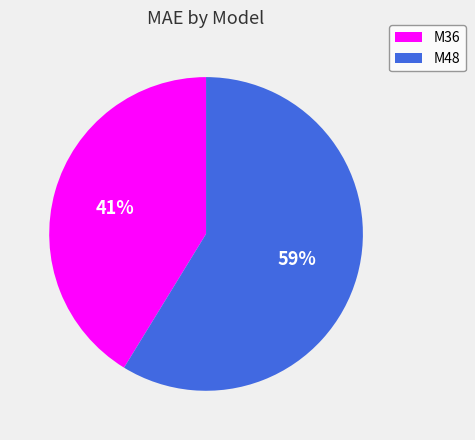

What percentage is the M48 slice, to the nearest percent?

59%